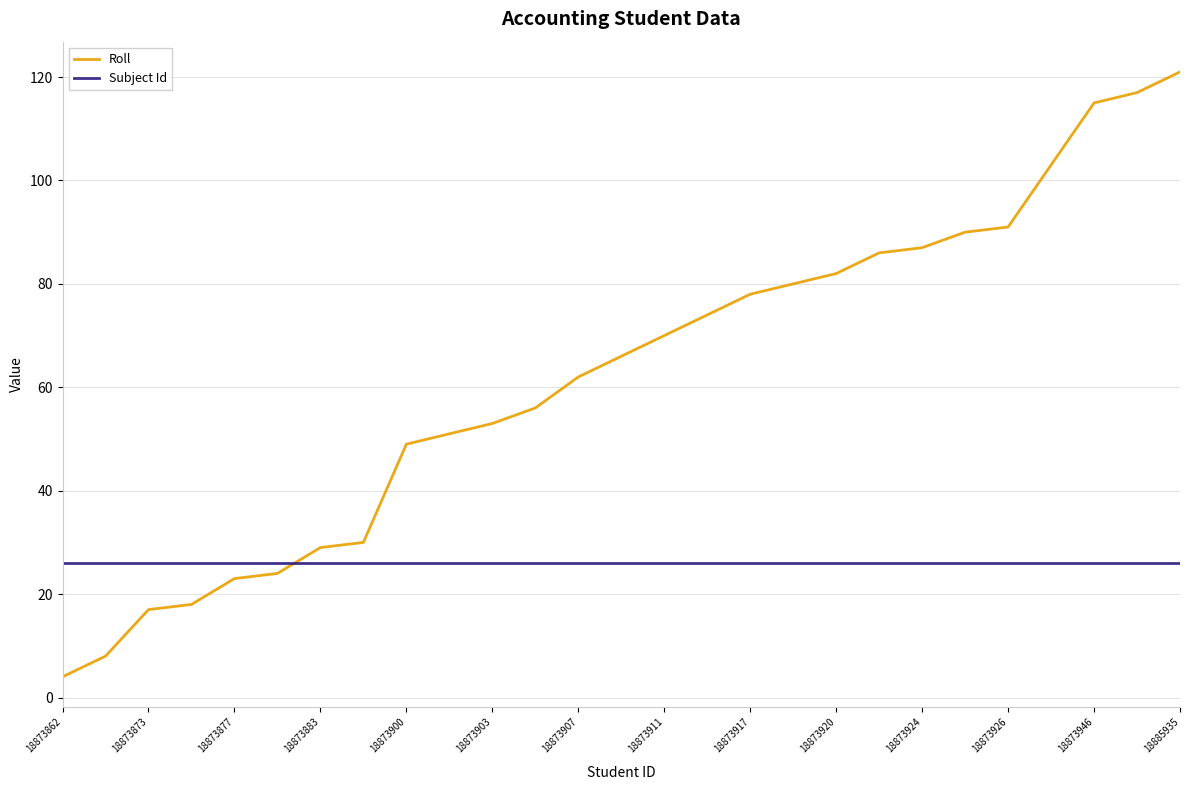

Reading left to right, list all the values displayed in this chart.

Roll: 4	8	17	18	23	24	29	30	49	51	53	56	62	66	70	74	78	80	82	86	87	90	91	103	115	117	121
Subject Id: 26	26	26	26	26	26	26	26	26	26	26	26	26	26	26	26	26	26	26	26	26	26	26	26	26	26	26